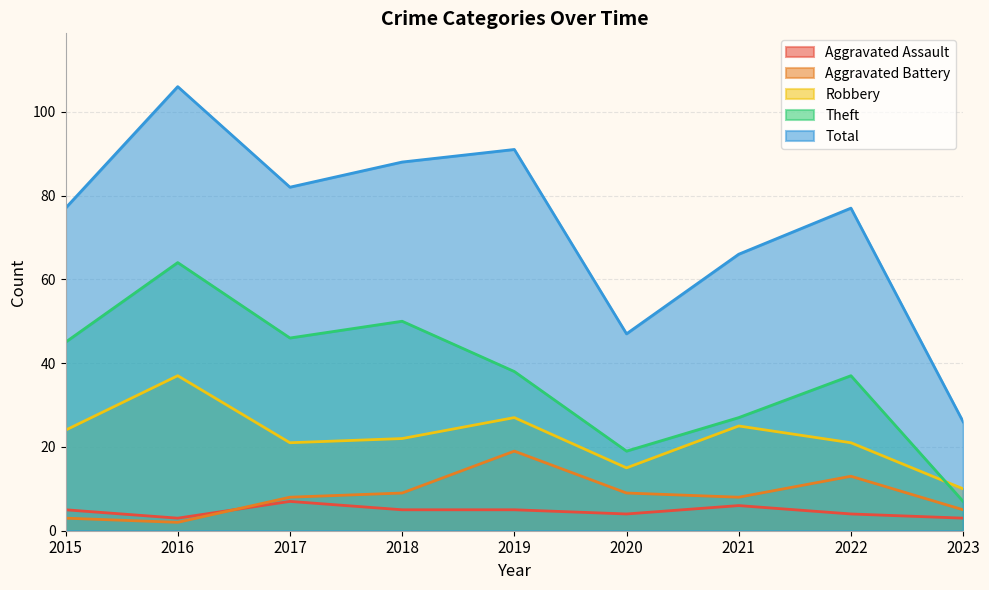

How many interior local valleys does the Aggravated Assault series have?

2